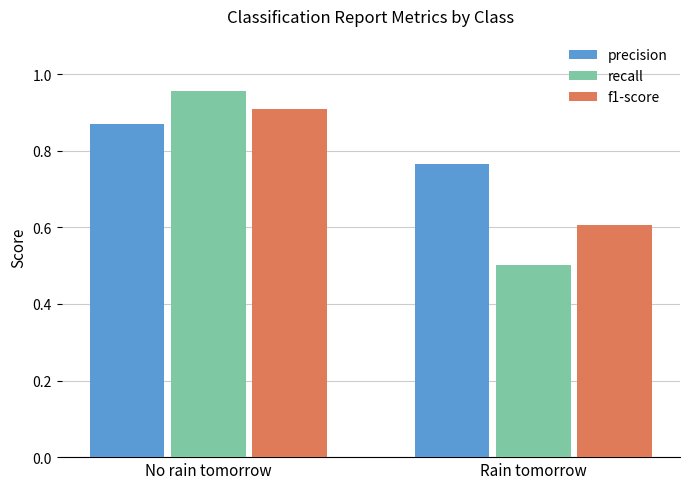

At which label is precision closest to 0?

Rain tomorrow